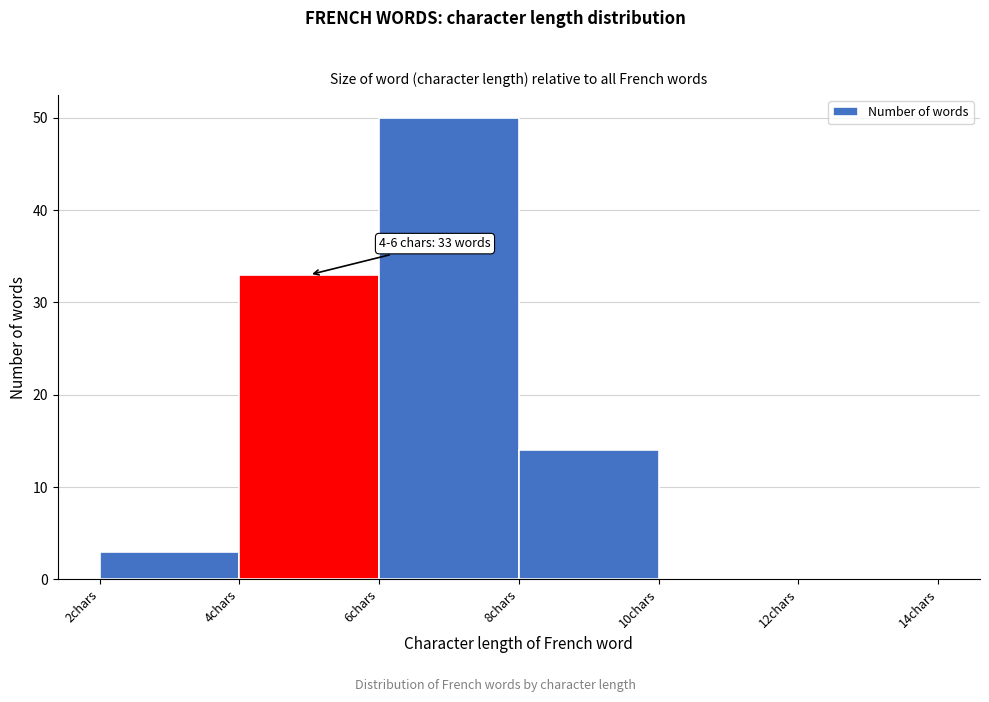

Which range on the x-axis has the tallest bar?

6 to 8